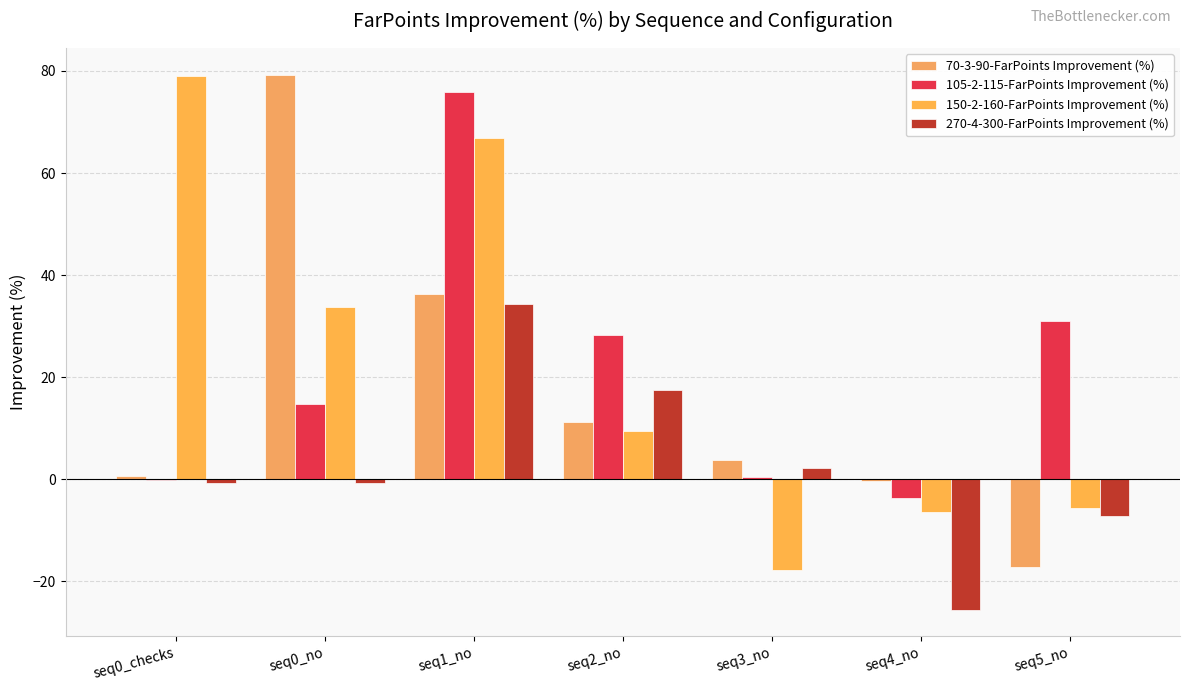

What is the maximum value for 150-2-160-FarPoints Improvement (%)?

79.1